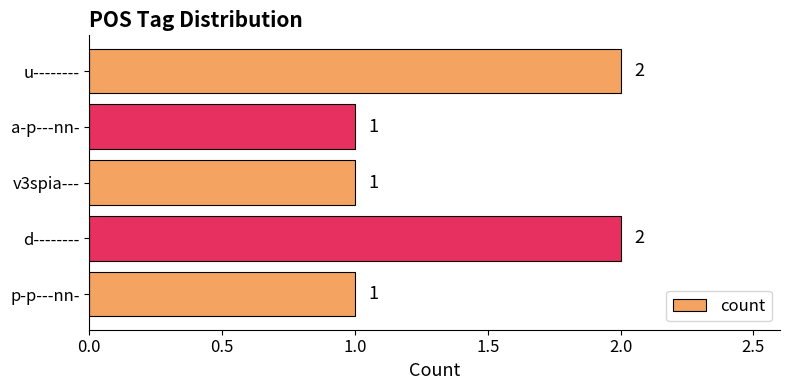

What is the sum of all values?

7